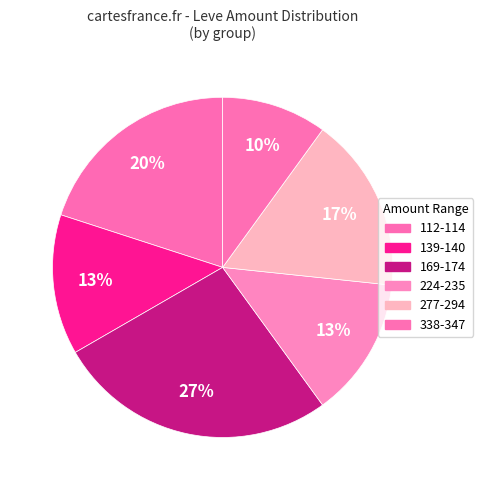

How many slices are in this pie chart?

6